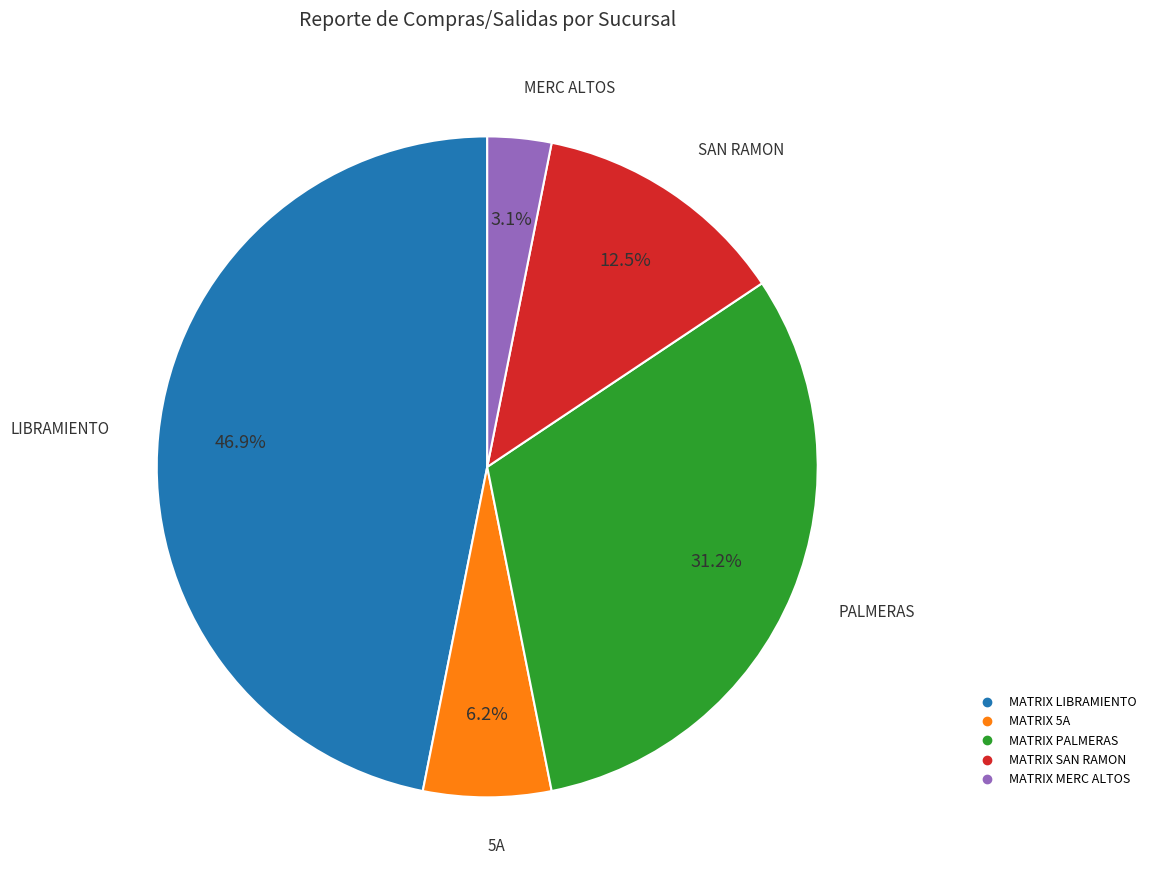

What percentage is the MATRIX PALMERAS slice, to the nearest percent?

31%